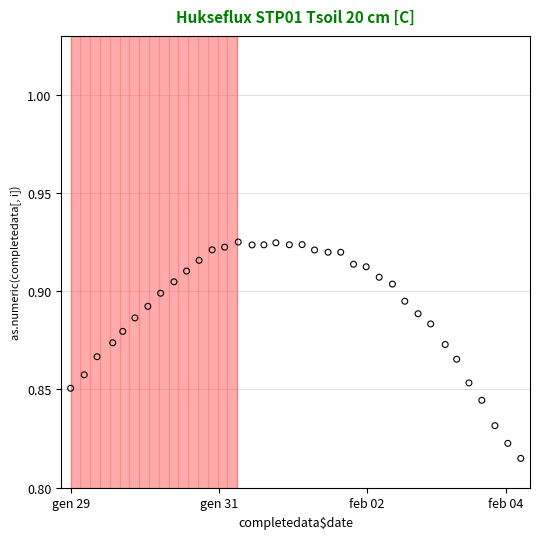

What is the range of X values (max minus min)?

0.5